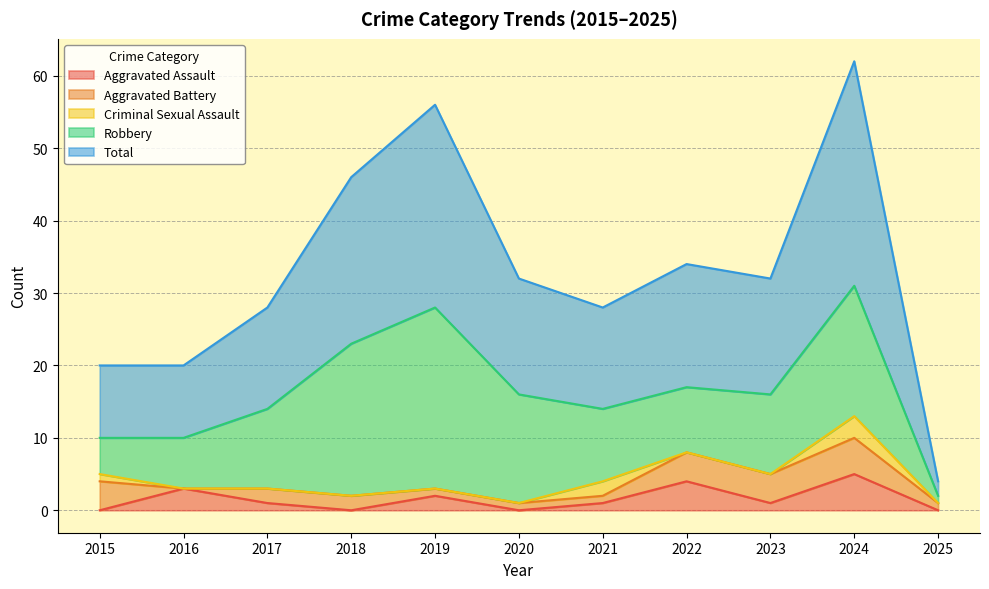

Between 2024 and 2020, which is larger?

2024